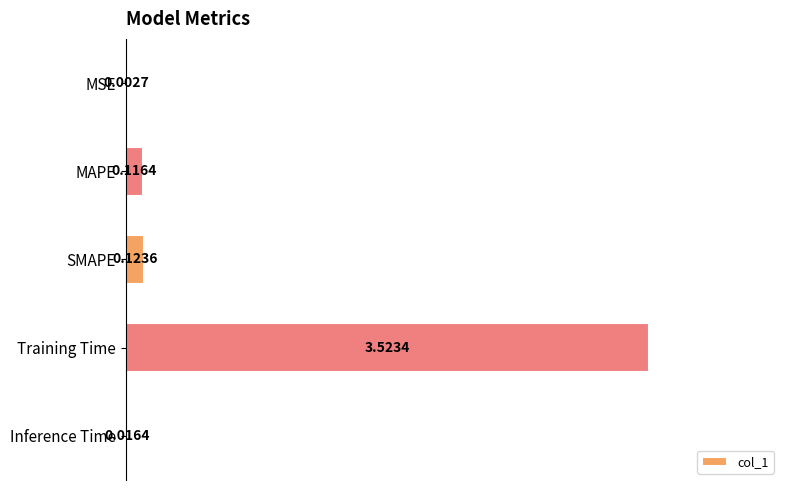

Between MAPE and MSE, which is larger?

MAPE